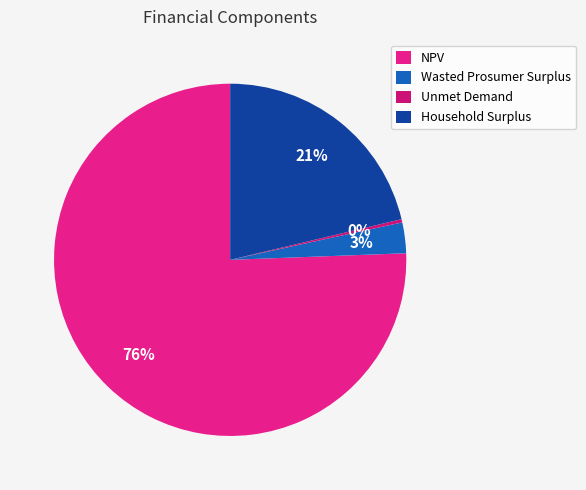

Combined, what portion of the pie is Unmet Demand and NPV?

75.9%